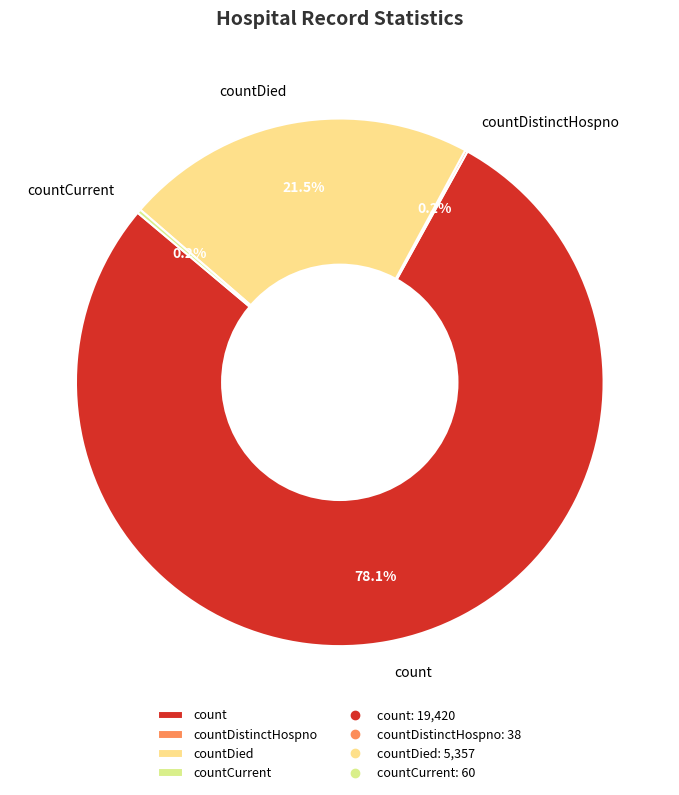

Do countDied and count together represent more than half of the pie?

Yes